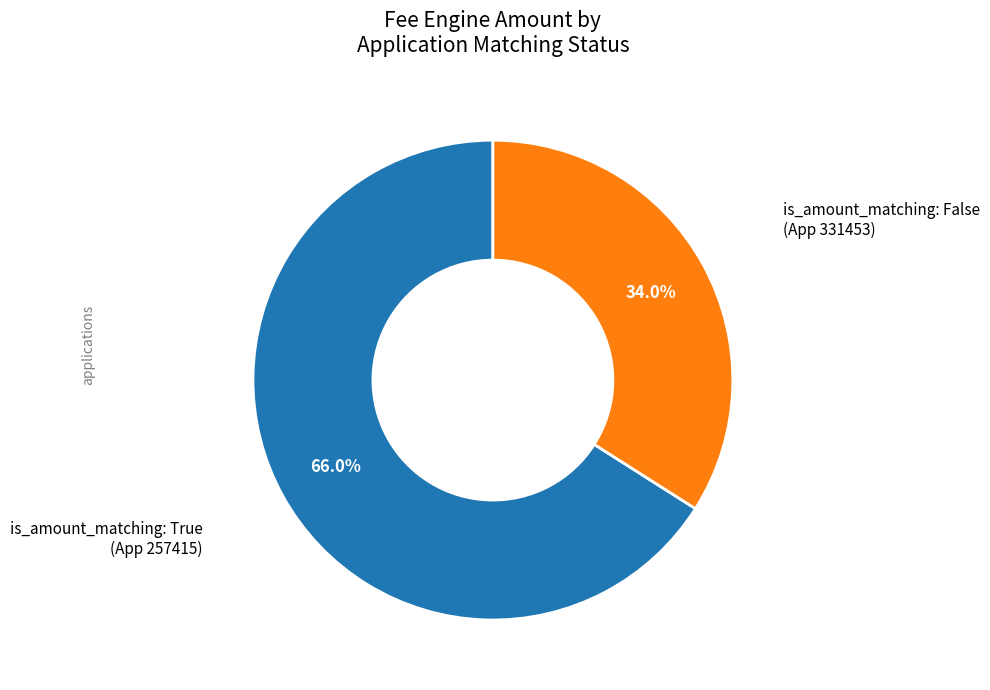

Does any single category account for the majority?

Yes